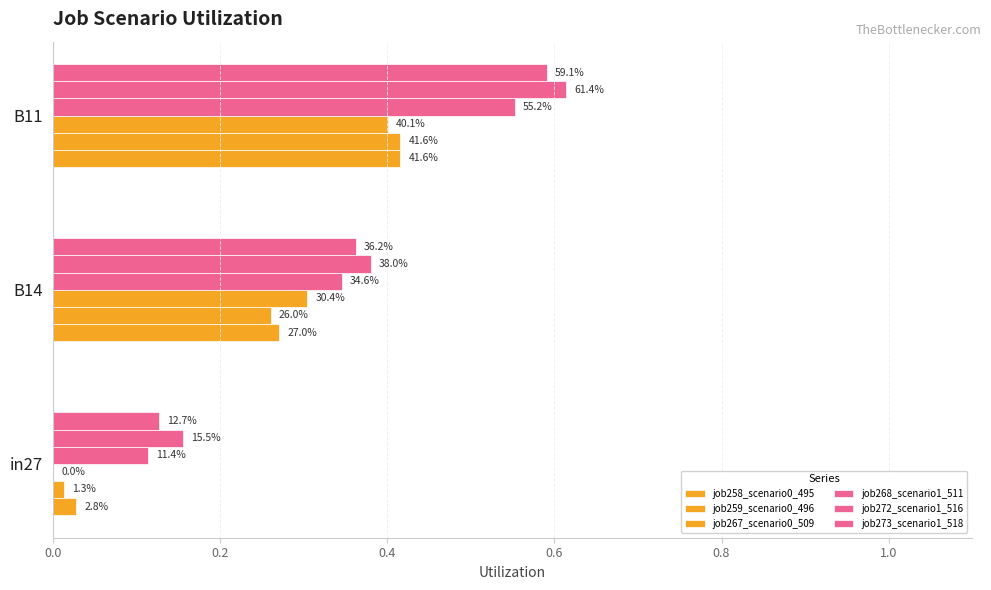

Which series has the largest total across all categories?

job272_scenario1_516